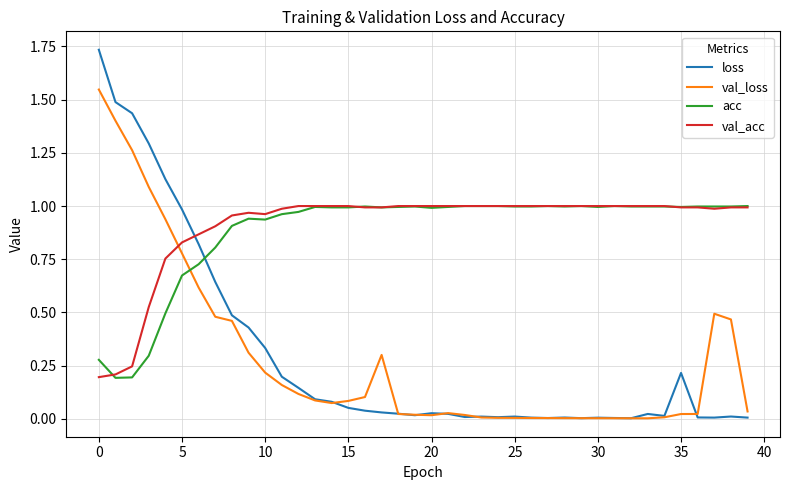

Which series ends up on top after the final intersection of loss and acc?

acc